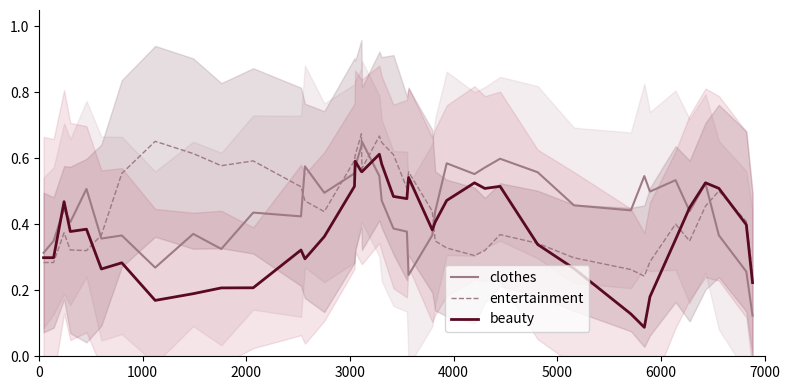

How many intersections are there between entertainment and clothes?

7